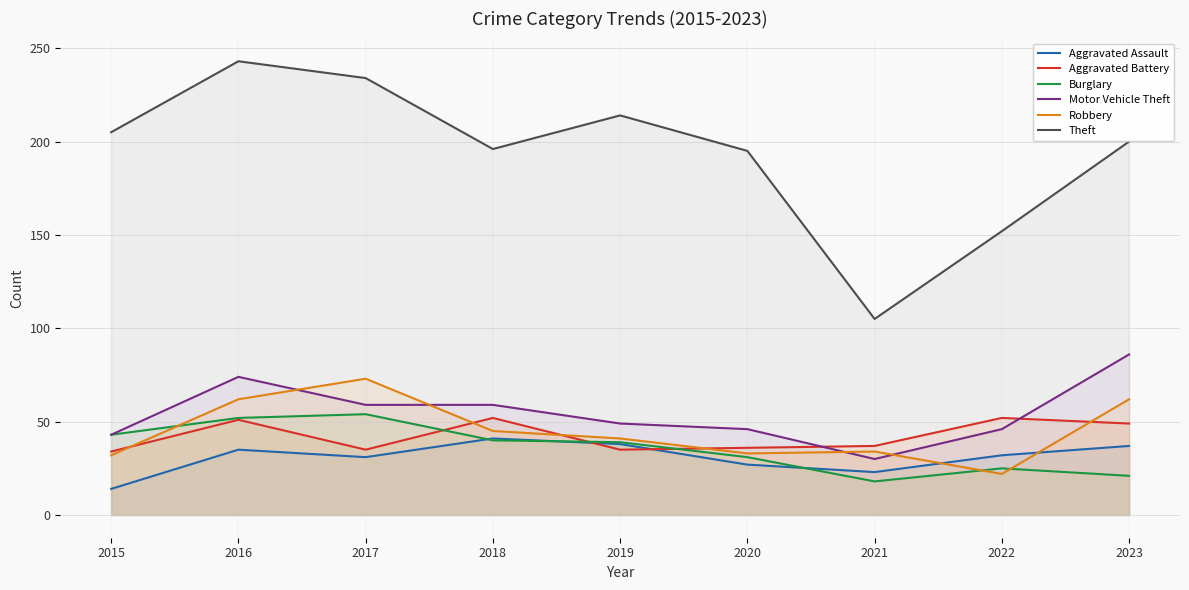

What is the difference between the highest and lowest values at 2020?

168